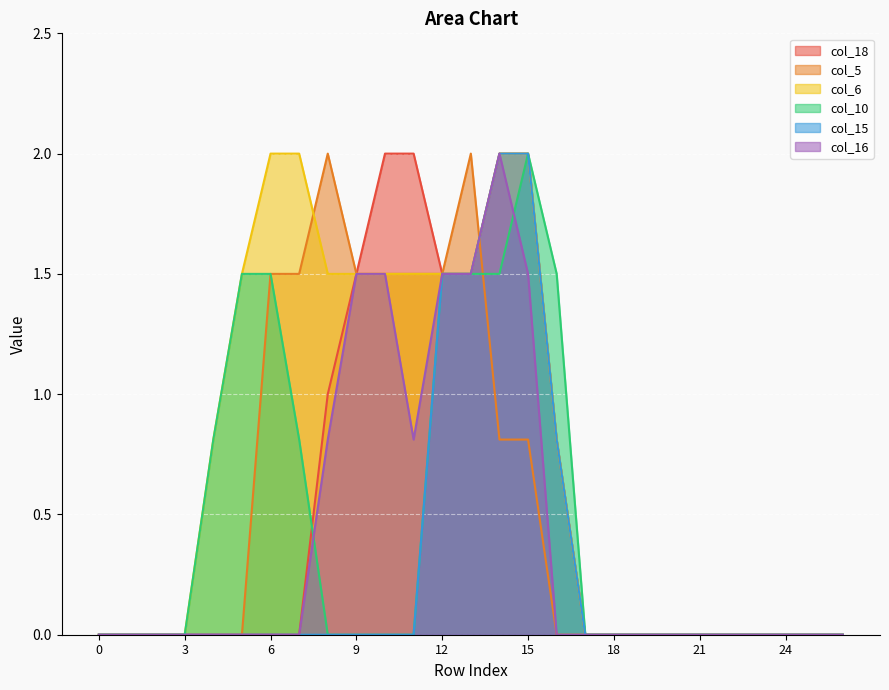

True or false: col_15 and col_16 intersect in this chart.

False